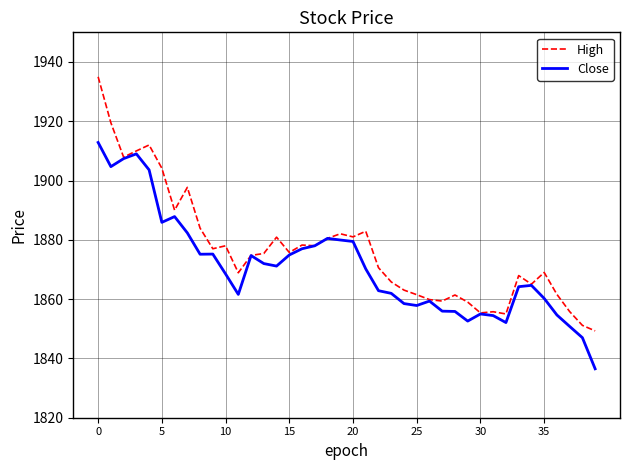

List the series in order of their peak value, highest first.

High, Close